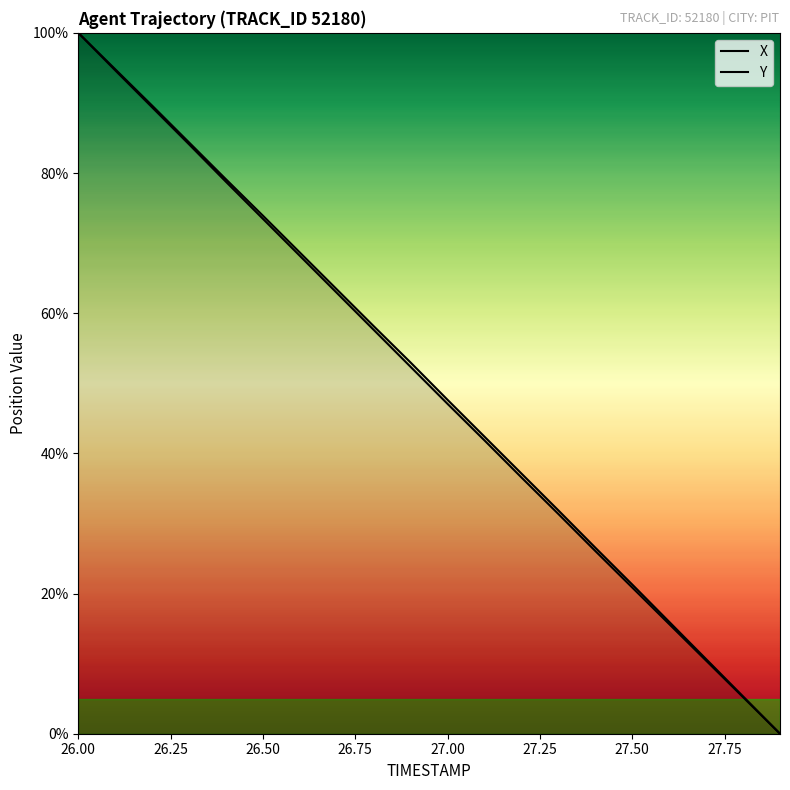

Reading left to right, what are all the values shown in this chart?

X: 100.0	94.8	89.6	84.4	79.1	73.9	68.7	63.4	58.1	53.0	47.6	42.4	37.1	31.9	26.5	21.3	16.0	10.6	5.3	0.0
Y: 100.0	94.7	89.4	84.1	78.7	73.5	68.2	62.9	57.6	52.3	47.1	41.8	36.6	31.3	26.1	20.9	15.6	10.4	5.2	0.0